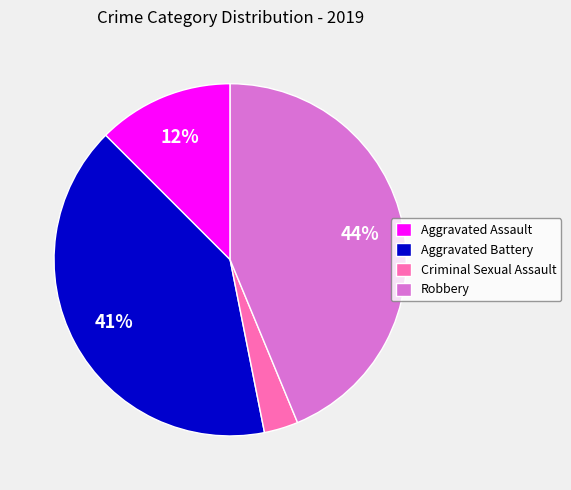

Count the number of slices in the pie.

4